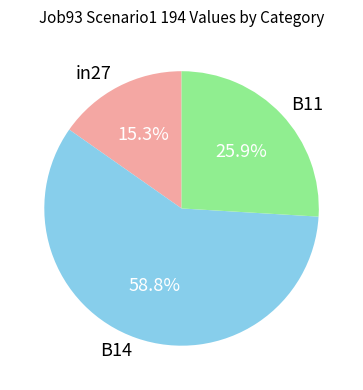

Is there any slice that represents more than half of the pie?

Yes